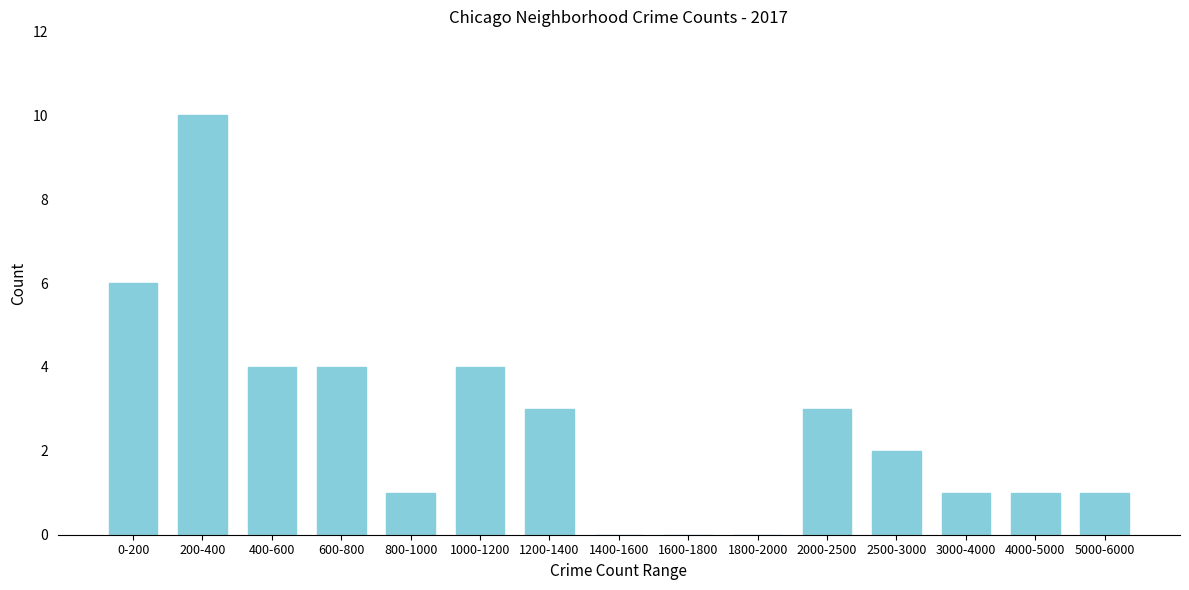

Reading left to right, extract all data points from this chart.

0-200=6	200-400=10	400-600=4	600-800=4	800-1000=1	1000-1200=4	1200-1400=3	1400-1600=0	1600-1800=0	1800-2000=0	2000-2500=3	2500-3000=2	3000-4000=1	4000-5000=1	5000-6000=1